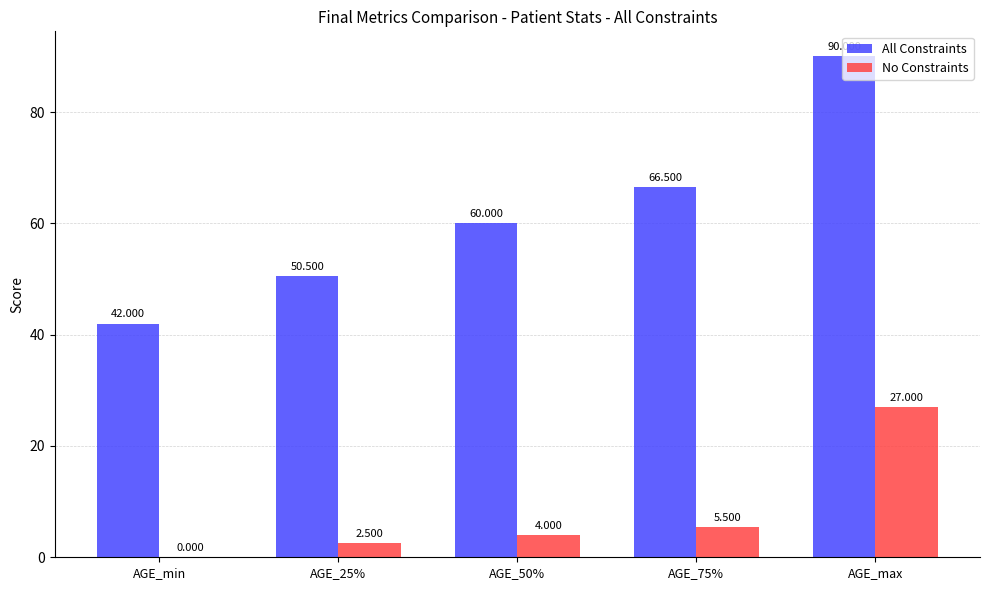

Which series changed the most between AGE_min and AGE_75%?

All Constraints